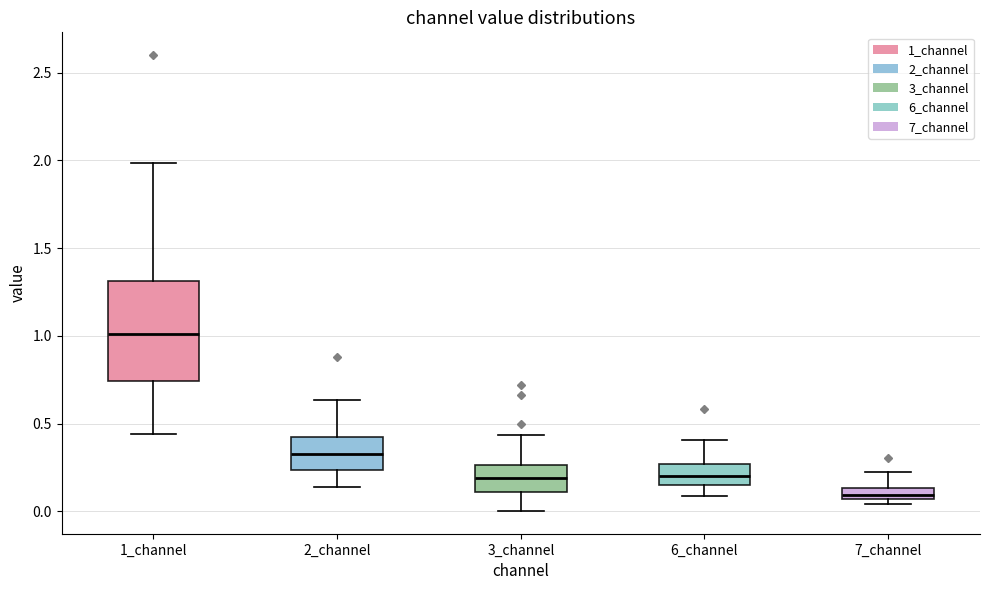

Where does the upper whisker of the box for 1_channel end on the y-axis? The values are not printed on the chart, so give them approximately, as read against the axis.

2.00